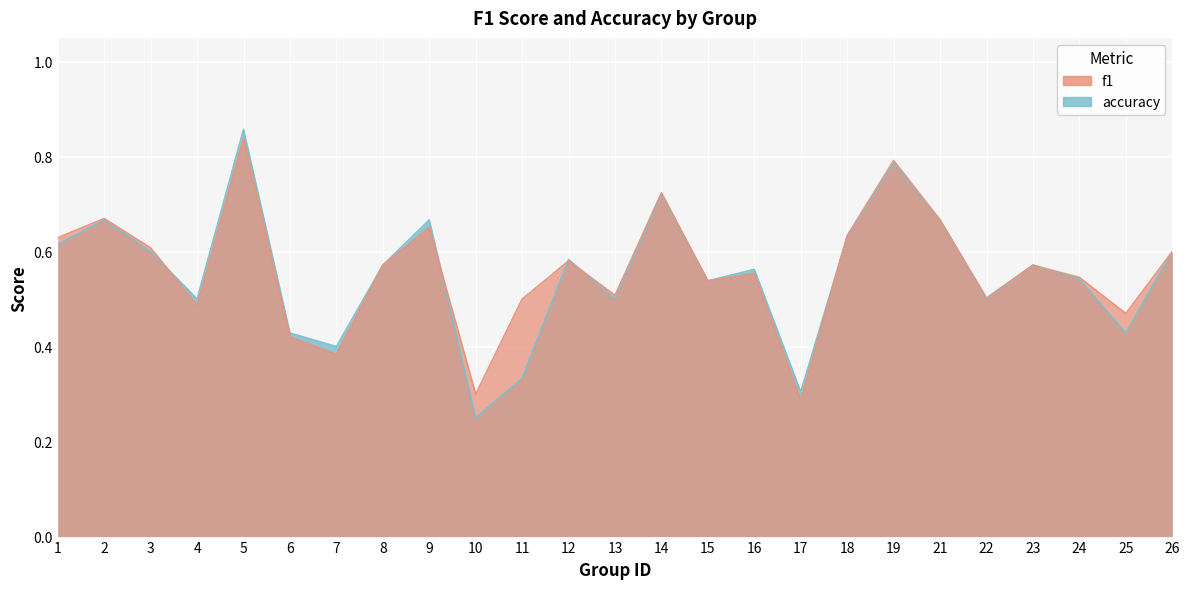

Read the f1 value at 19.

0.8